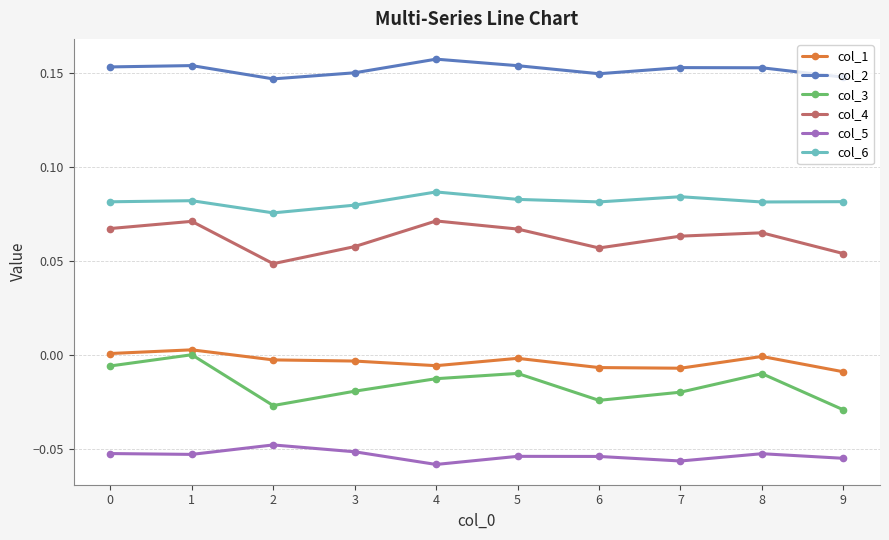

Which series has the largest total across all categories?

col_2